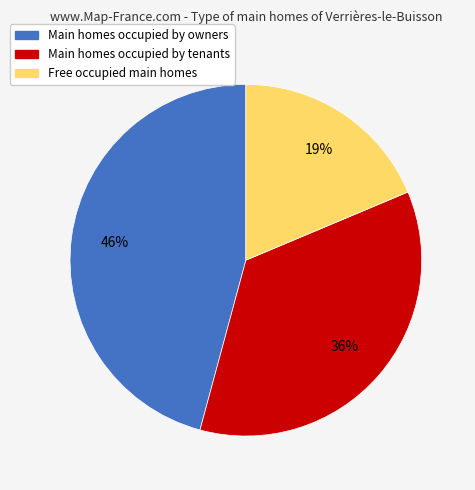

How many segments does this pie chart have?

3